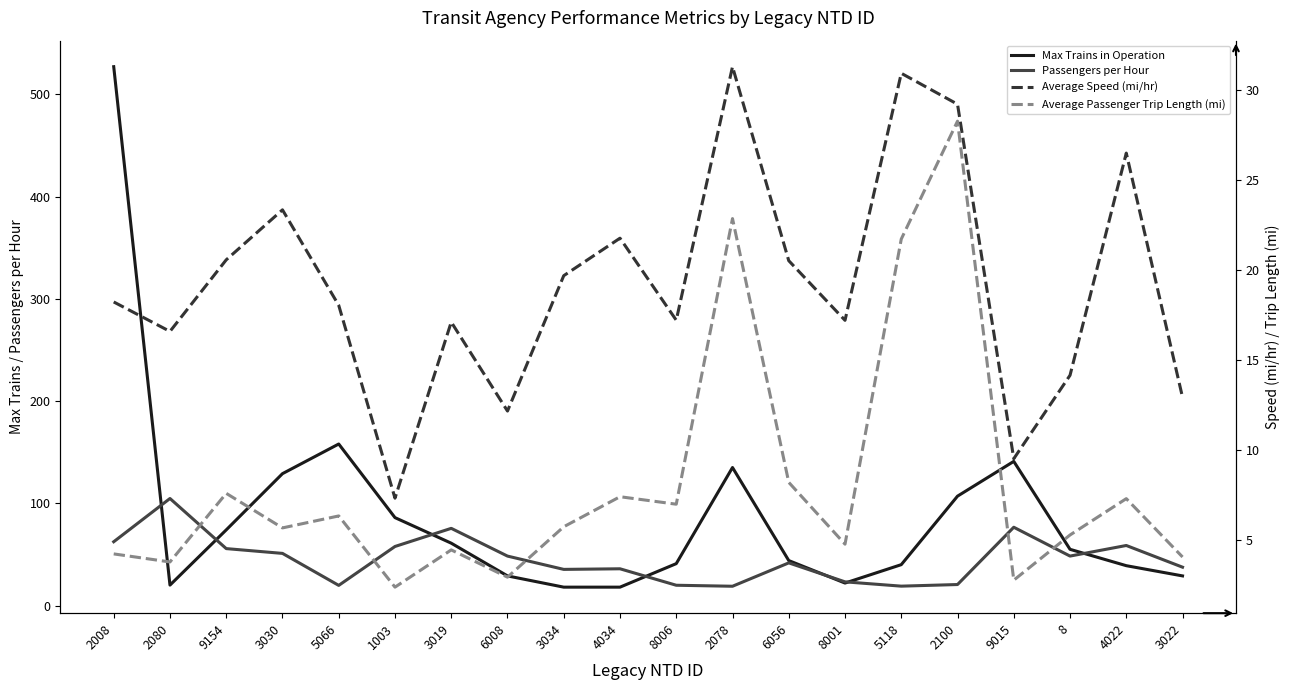

True or false: Passengers per Hour has a value of 48.4 at 6008.

True